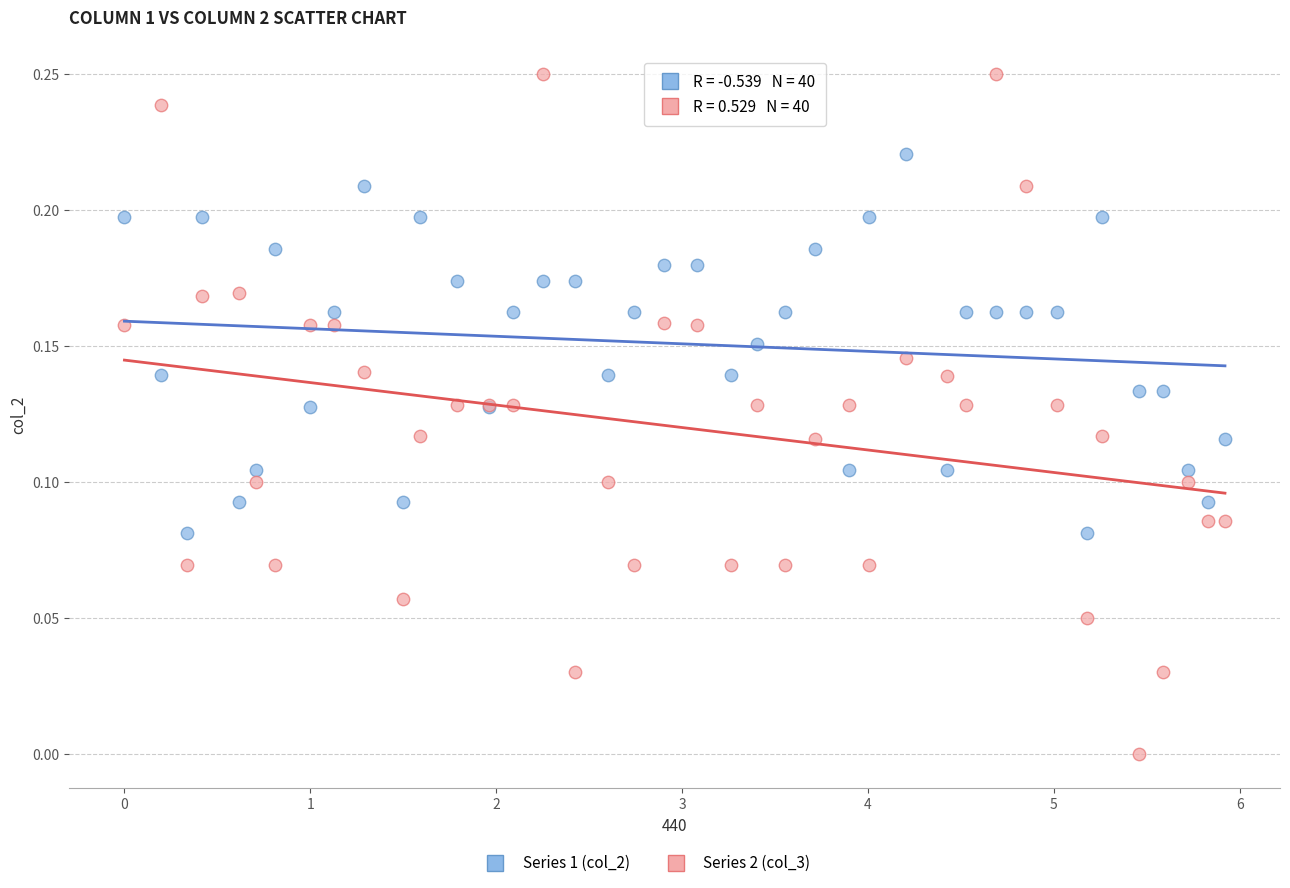

Which series has the widest spread of Y values?

Series 2 (col_3)